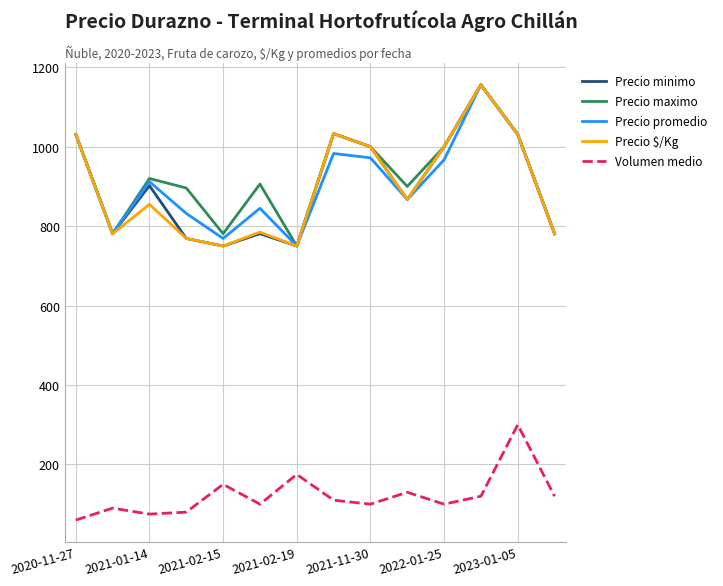

At how many categories does at least one series exceed 294?

14